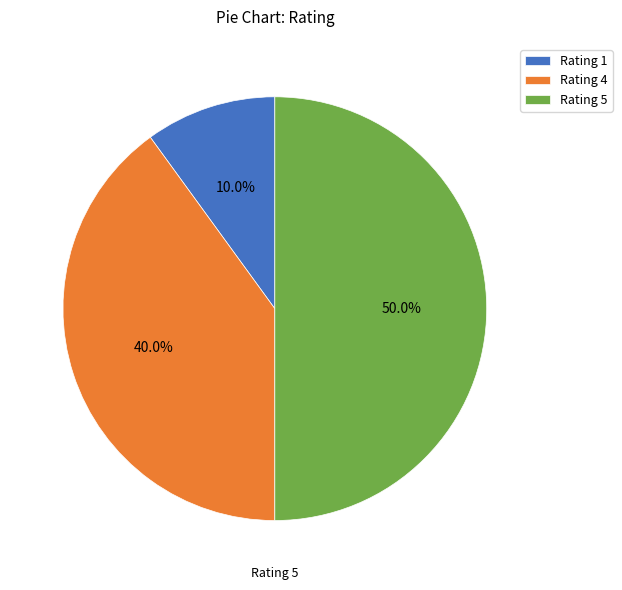

Does Rating 4 represent more than half of the total?

No